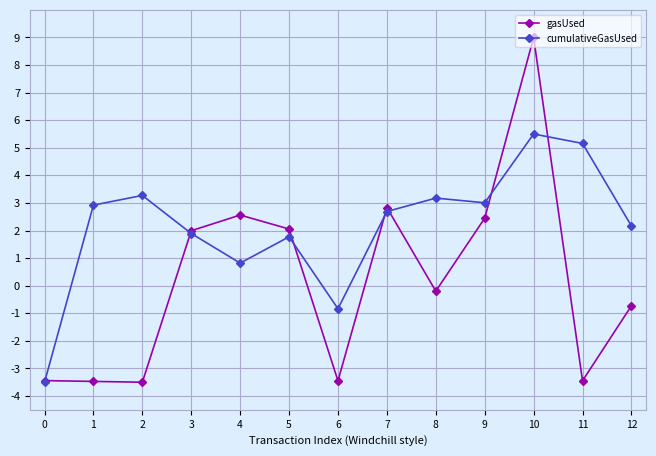

Rank the series by their average value, from highest to lowest.

cumulativeGasUsed, gasUsed